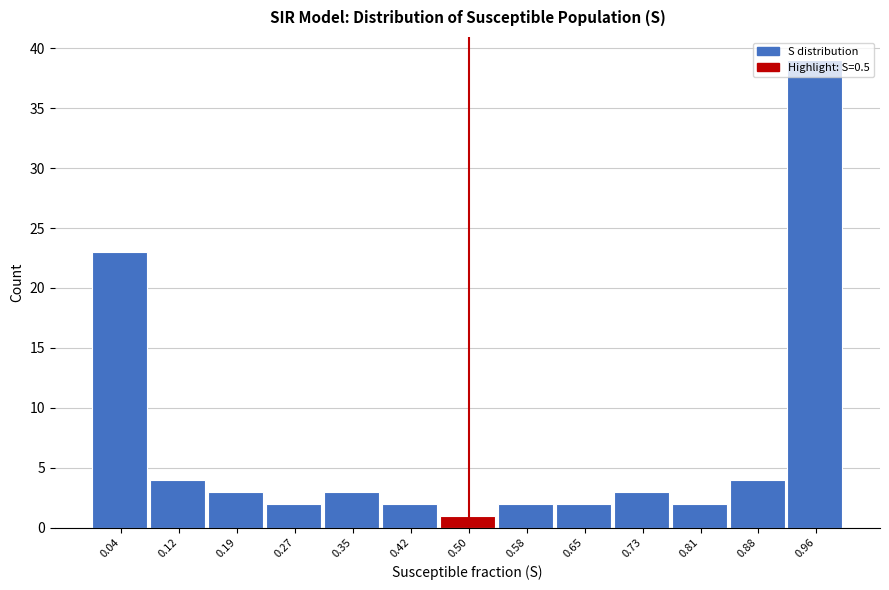

Reading left to right, transcribe this chart: for each bar, give the range it covers on the x-axis and its height. Neither the bar edges nor the heights are printed on the chart, so give them approximately, as read against the axes.

0.00 to 0.08: 23
0.08 to 0.15: 4
0.15 to 0.23: 3
0.23 to 0.31: 2
0.31 to 0.38: 3
0.38 to 0.46: 2
0.46 to 0.54: 1
0.54 to 0.62: 2
0.62 to 0.69: 2
0.69 to 0.77: 3
0.77 to 0.85: 2
0.85 to 0.92: 4
0.92 to 1.00: 39